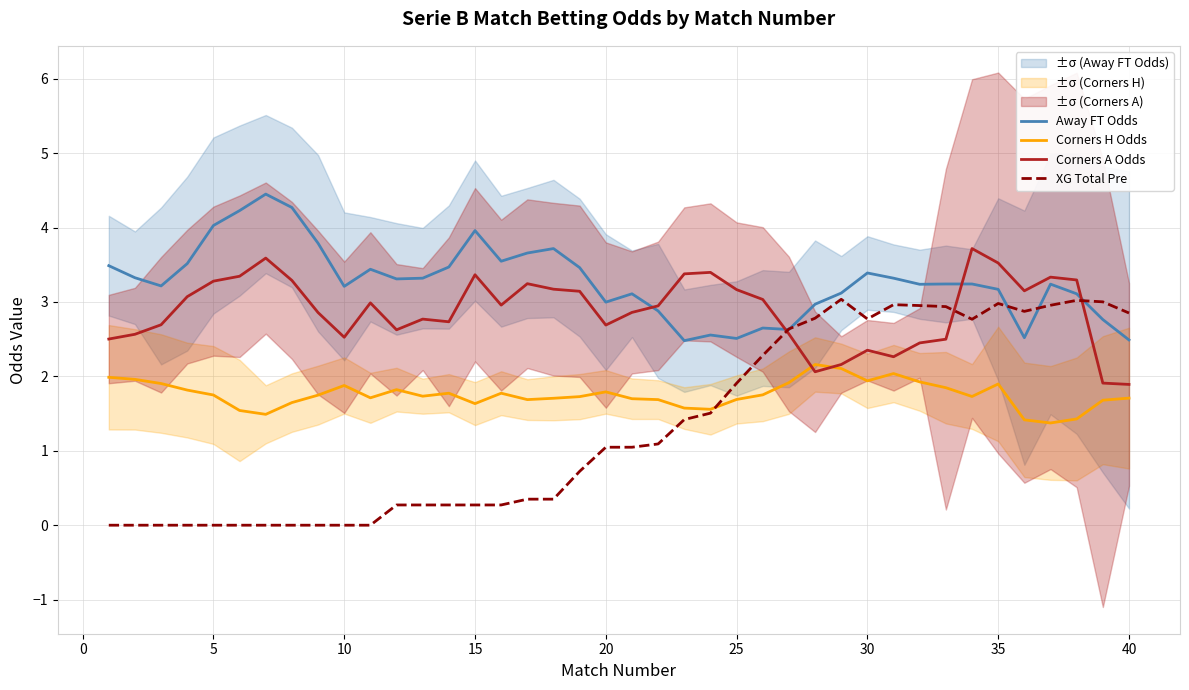

True or false: Away FT Odds has a value of 4.0 at 15.

True